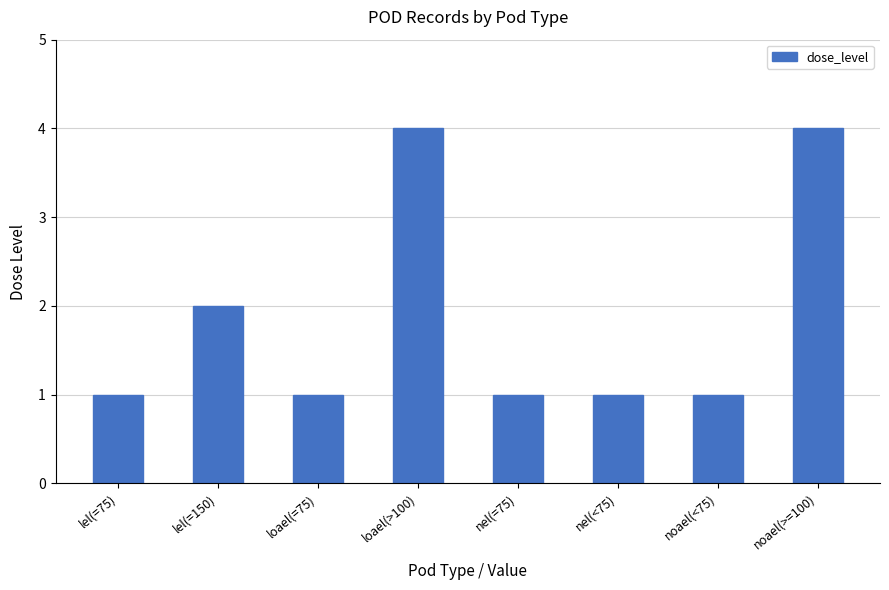

The chart shows a value of 3 at lel(=150). True or false?

False